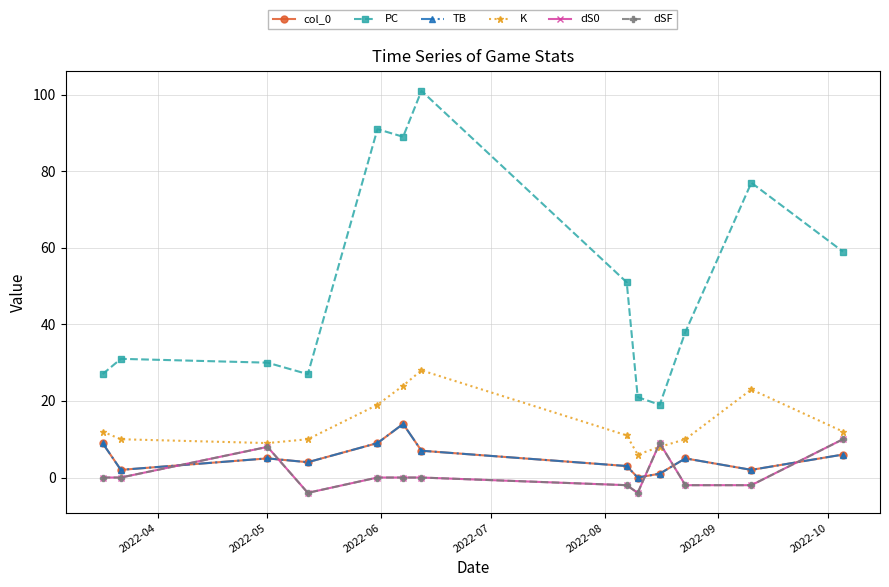

Is this an area chart (filled region under the line)?

No